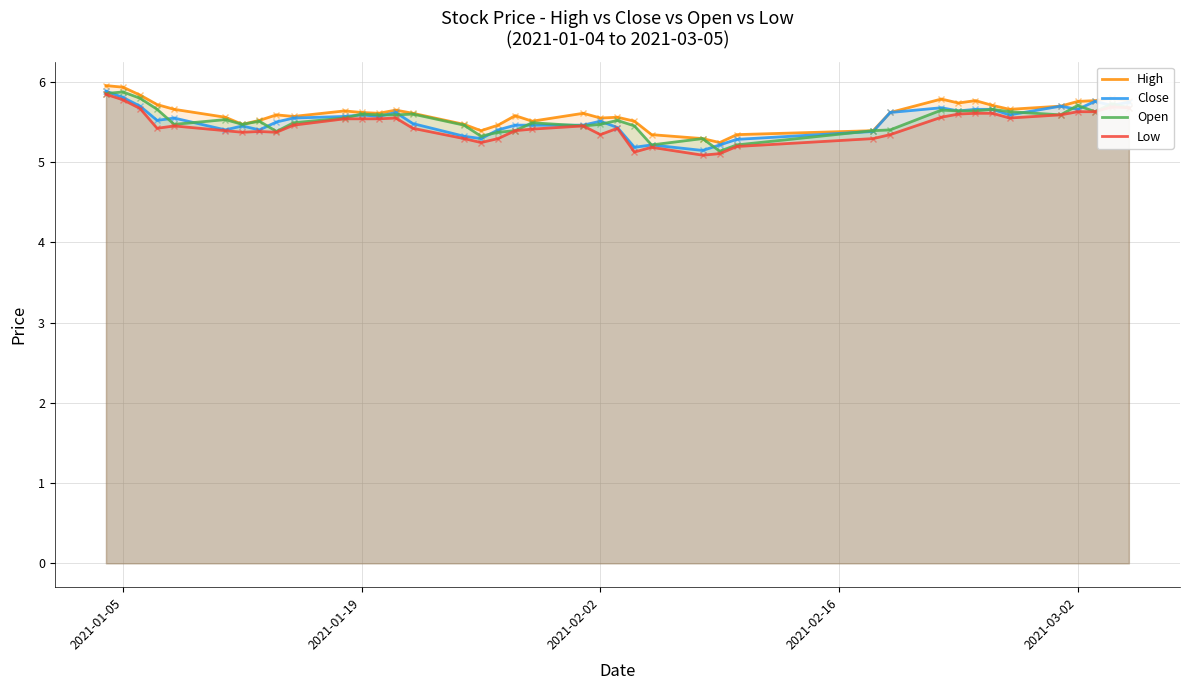

At how many categories does at least one series exceed 5?

40